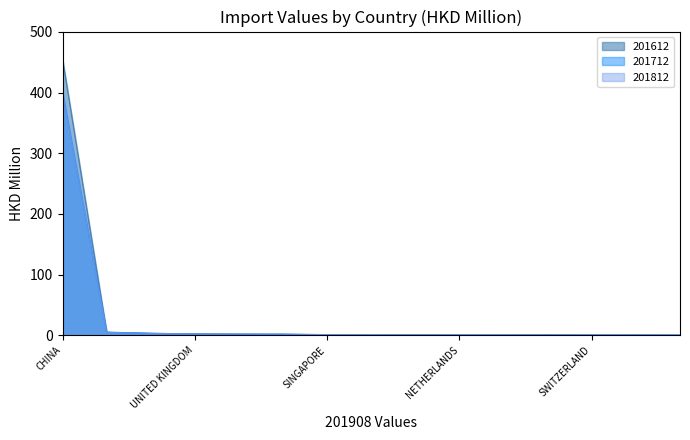

After their last crossing, which series has the higher values: 201612 or 201712?

201612